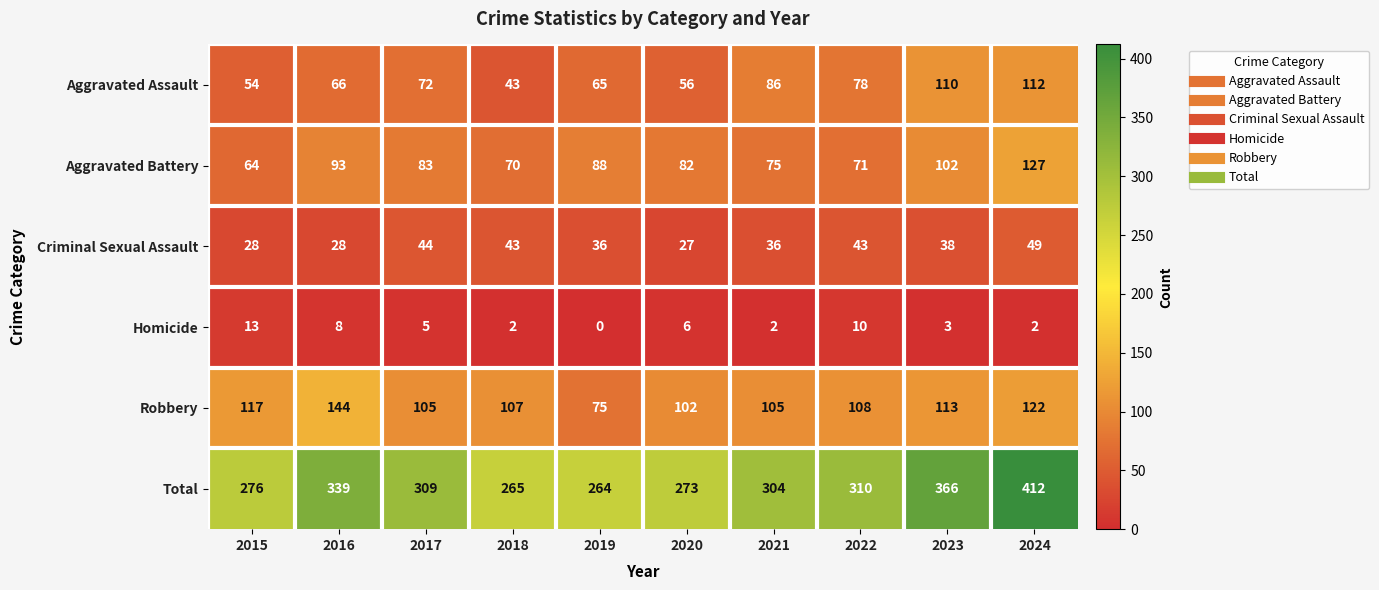

What is the total value across all series at 2022?

620